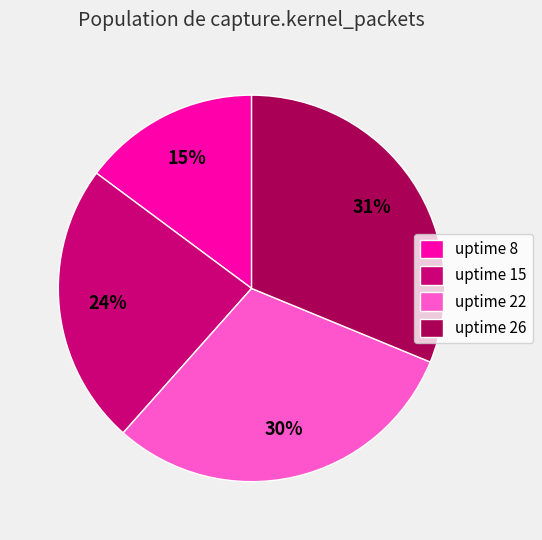

Which slice is the largest?

uptime 26